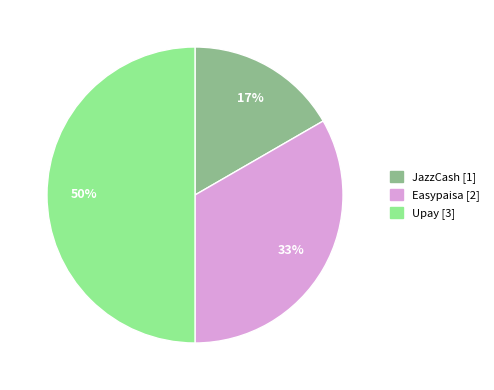

What percentage is the Upay slice, to the nearest percent?

50%